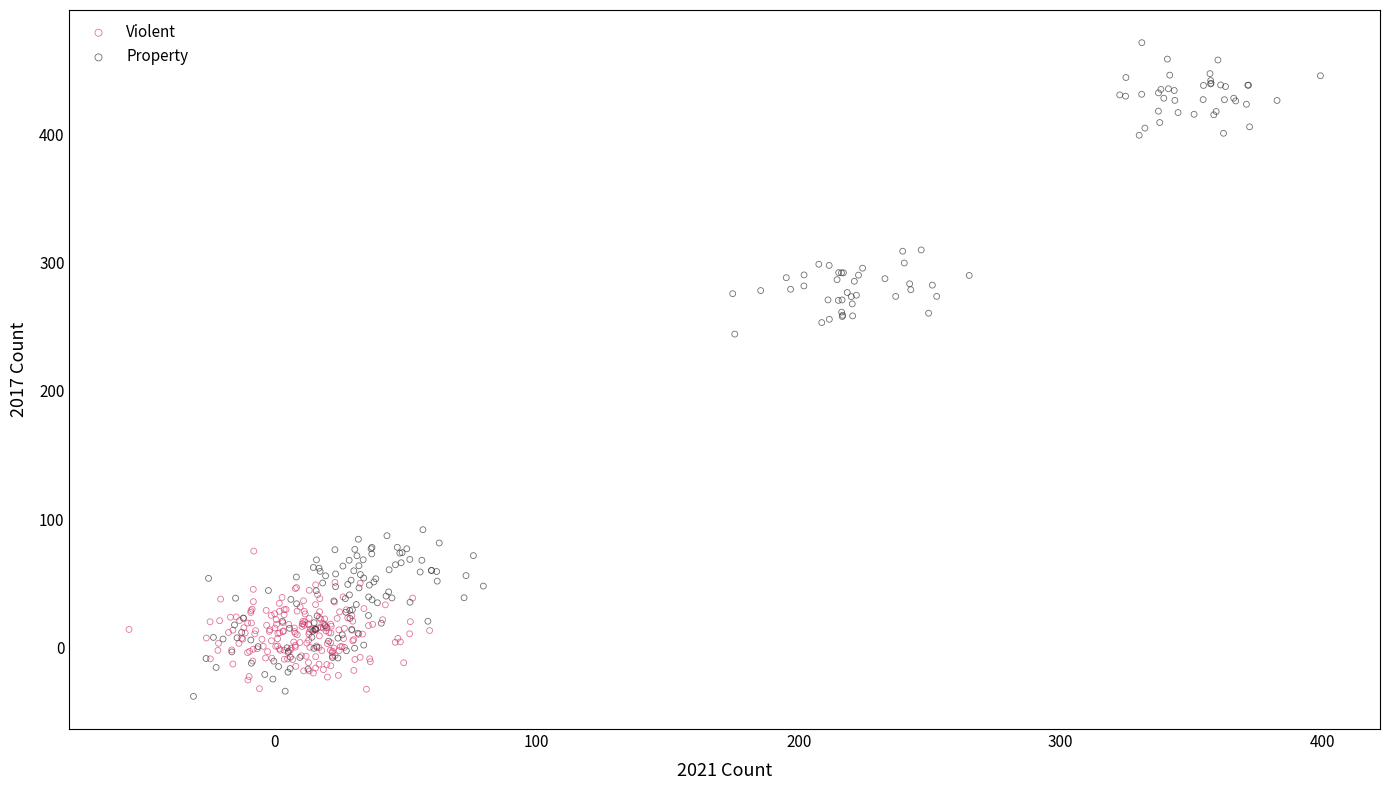

Which series contains the highest Y value?

Property